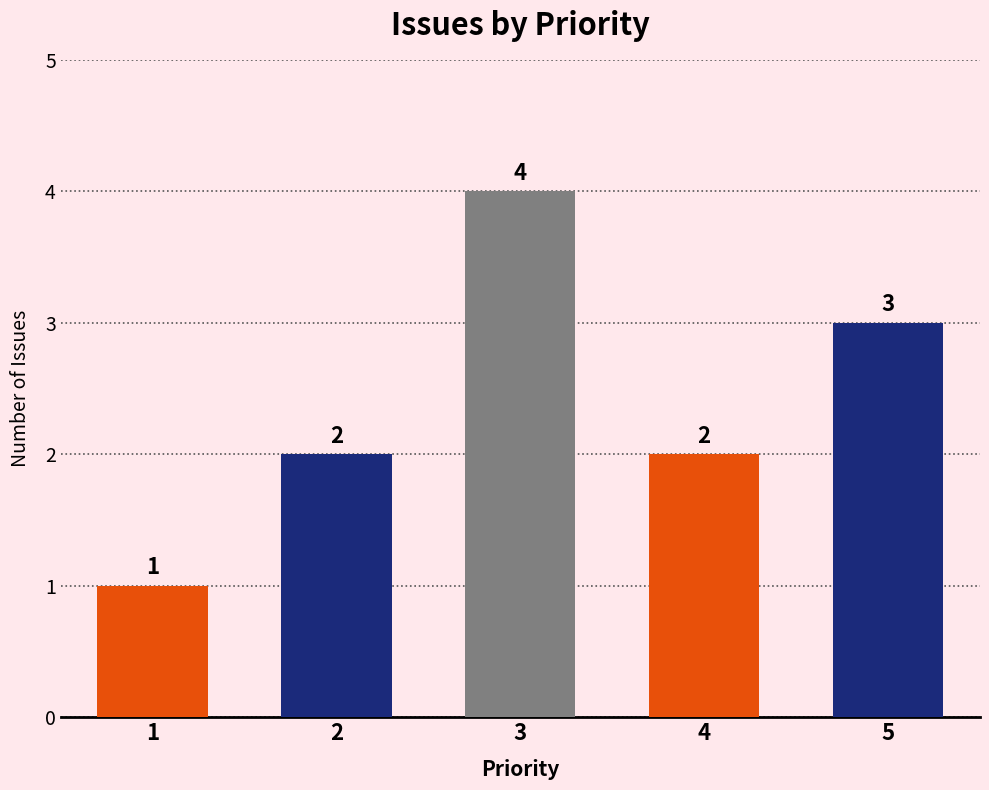

What is the minimum value shown in the chart?

1